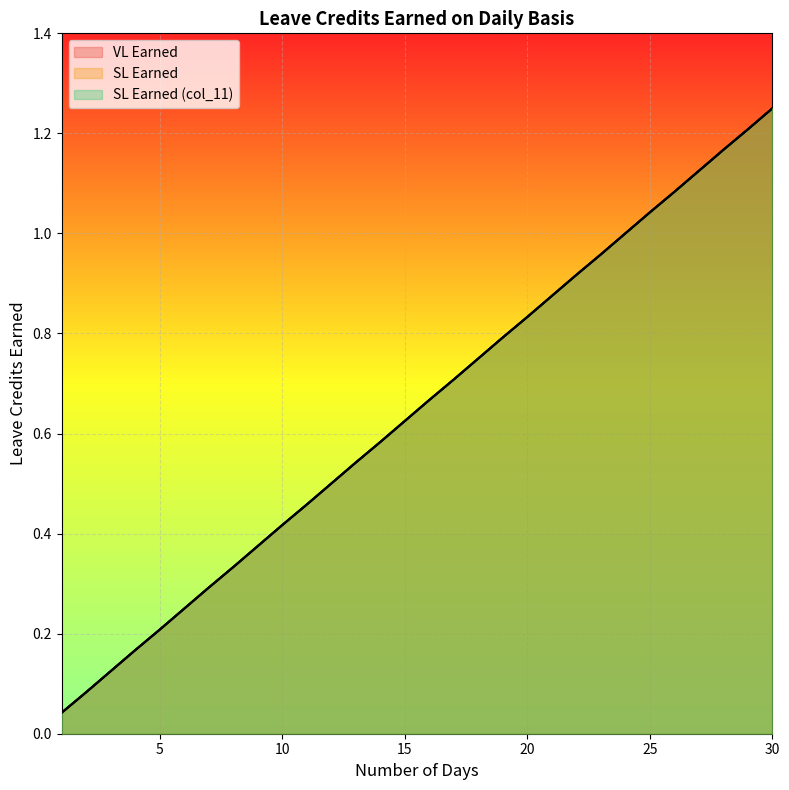

True or false: SL Earned has more than 1 interior local peaks.

False